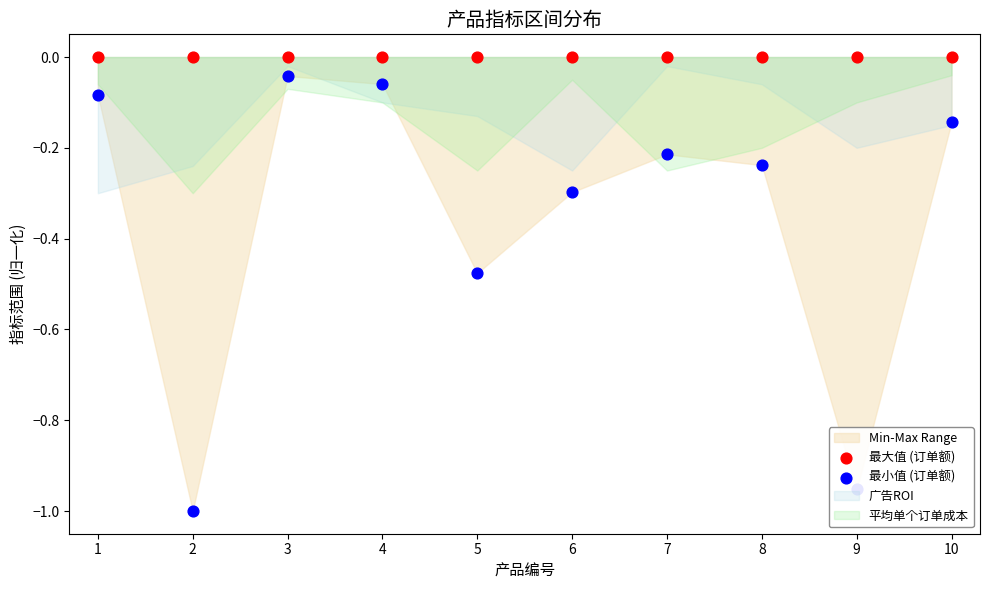

At which category is the sum across all series the highest?

3